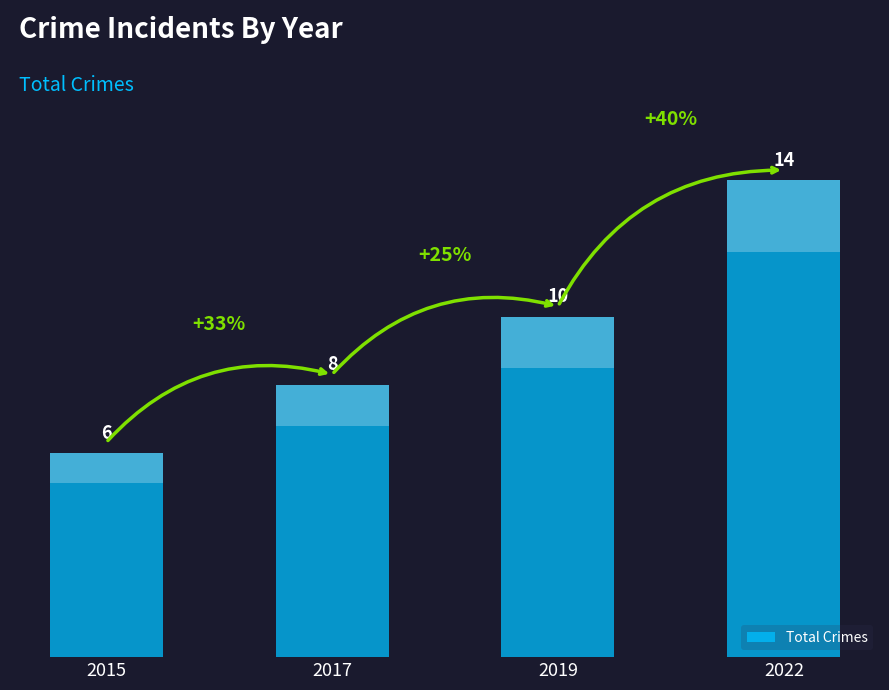

What is the difference between the second highest and minimum values?

4